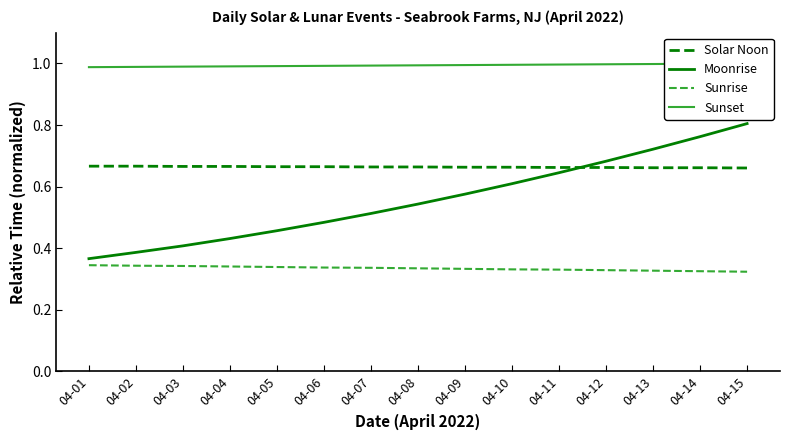

True or false: Moonrise and Sunset cross at least once.

False